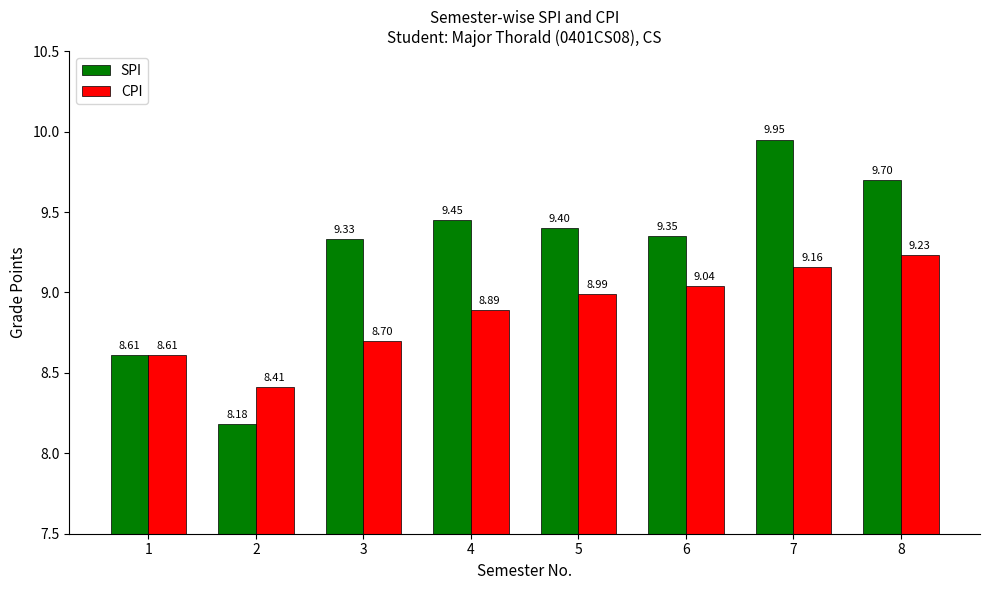

Which series has the largest total across all categories?

SPI